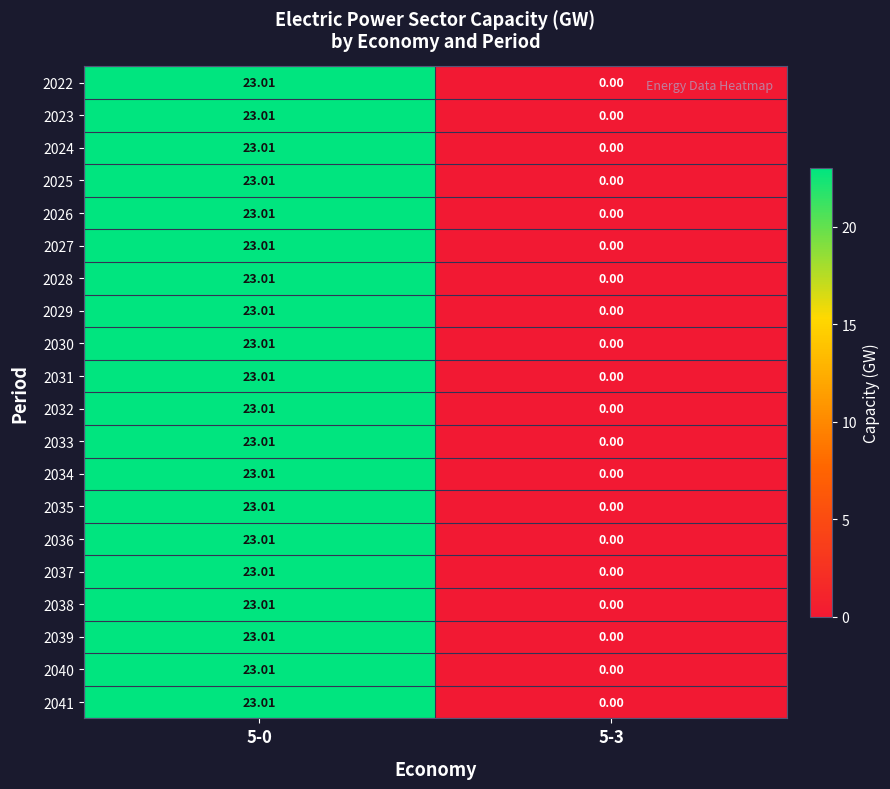

Reading left to right, what are all the values shown in this chart?

2022: 5-0=23.0	5-3=0.0
2023: 5-0=23.0	5-3=0.0
2024: 5-0=23.0	5-3=0.0
2025: 5-0=23.0	5-3=0.0
2026: 5-0=23.0	5-3=0.0
2027: 5-0=23.0	5-3=0.0
2028: 5-0=23.0	5-3=0.0
2029: 5-0=23.0	5-3=0.0
2030: 5-0=23.0	5-3=0.0
2031: 5-0=23.0	5-3=0.0
2032: 5-0=23.0	5-3=0.0
2033: 5-0=23.0	5-3=0.0
2034: 5-0=23.0	5-3=0.0
2035: 5-0=23.0	5-3=0.0
2036: 5-0=23.0	5-3=0.0
2037: 5-0=23.0	5-3=0.0
2038: 5-0=23.0	5-3=0.0
2039: 5-0=23.0	5-3=0.0
2040: 5-0=23.0	5-3=0.0
2041: 5-0=23.0	5-3=0.0